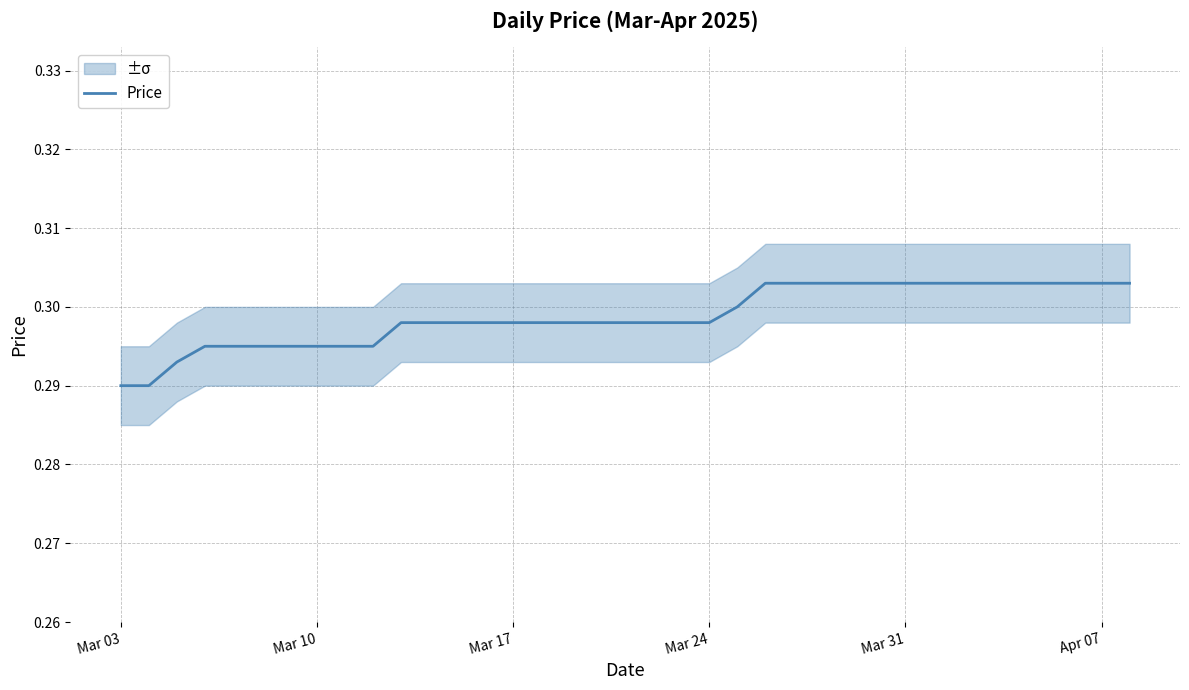

What is the value of the 8th point from the left?

0.3